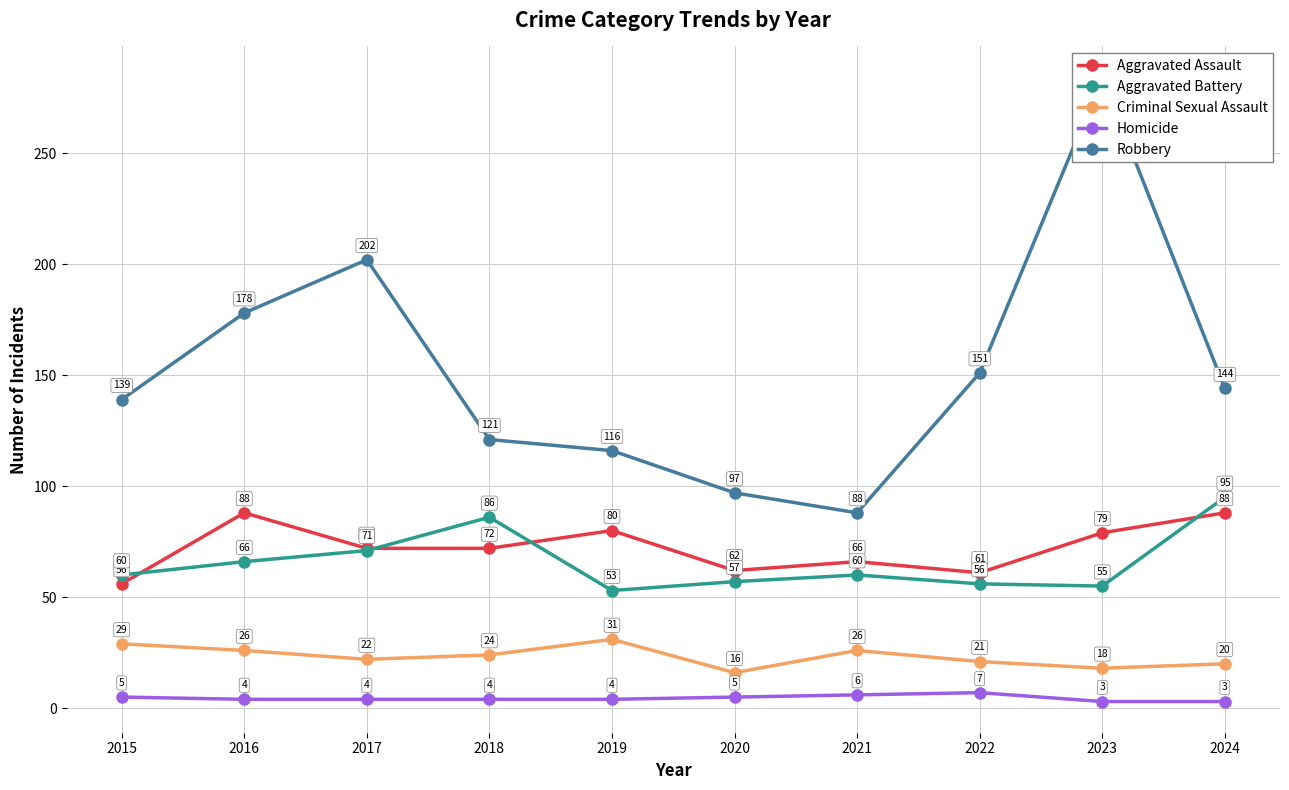

What is the sum of all Criminal Sexual Assault values?

233